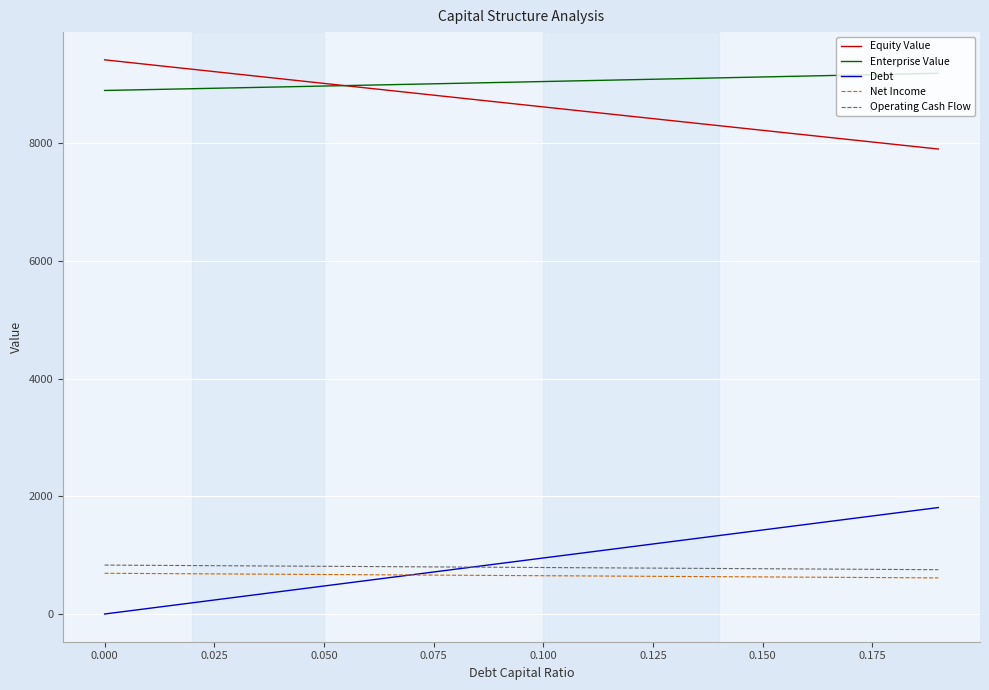

At how many categories does at least one series exceed 2961?

20